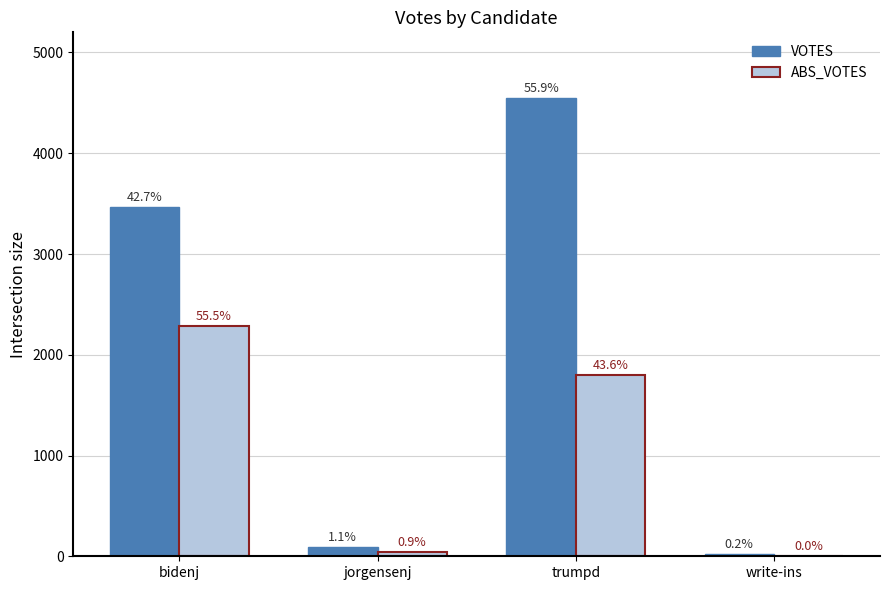

Does the chart contain stacked bars?

No